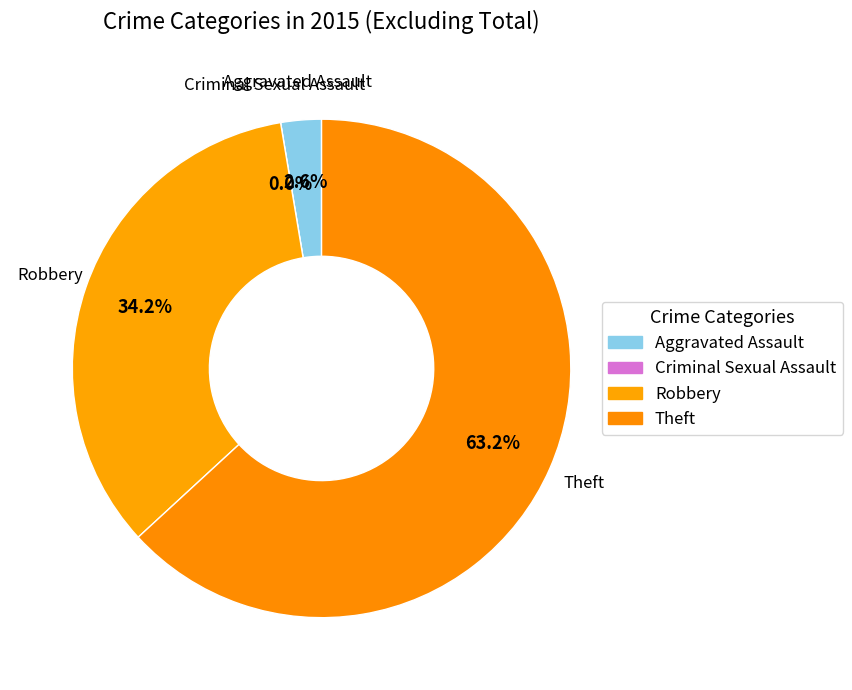

Which has a higher value, Criminal Sexual Assault or Aggravated Assault?

Aggravated Assault